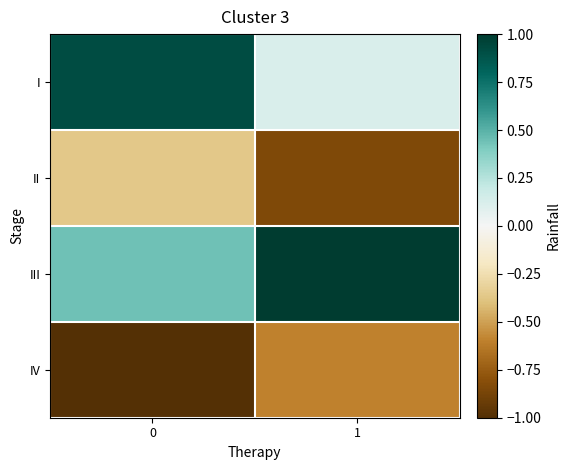

At 0, list the series in order from smallest to largest.

IV, II, III, I